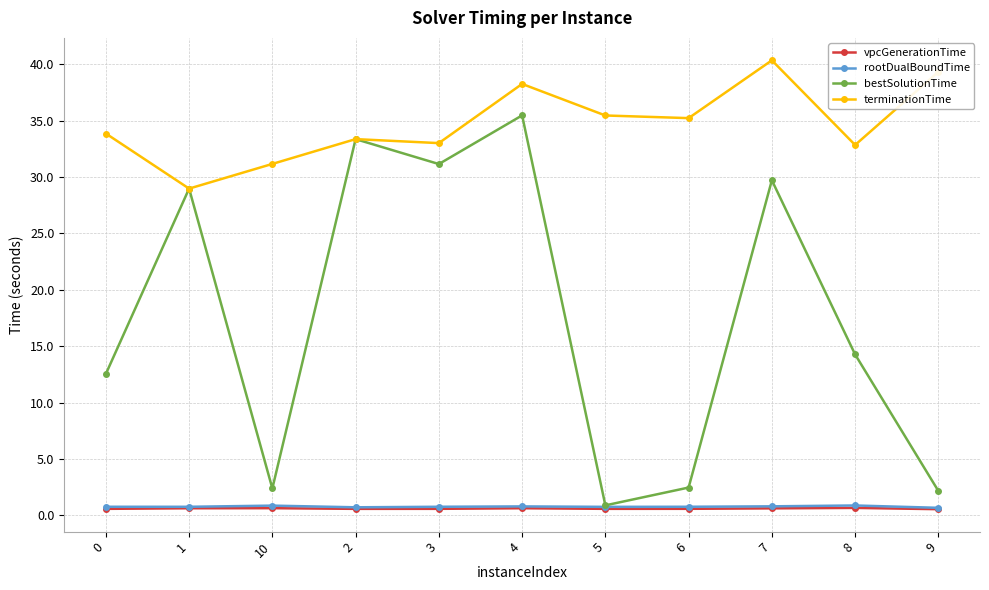

What is the label of the 10th point from the left?

8